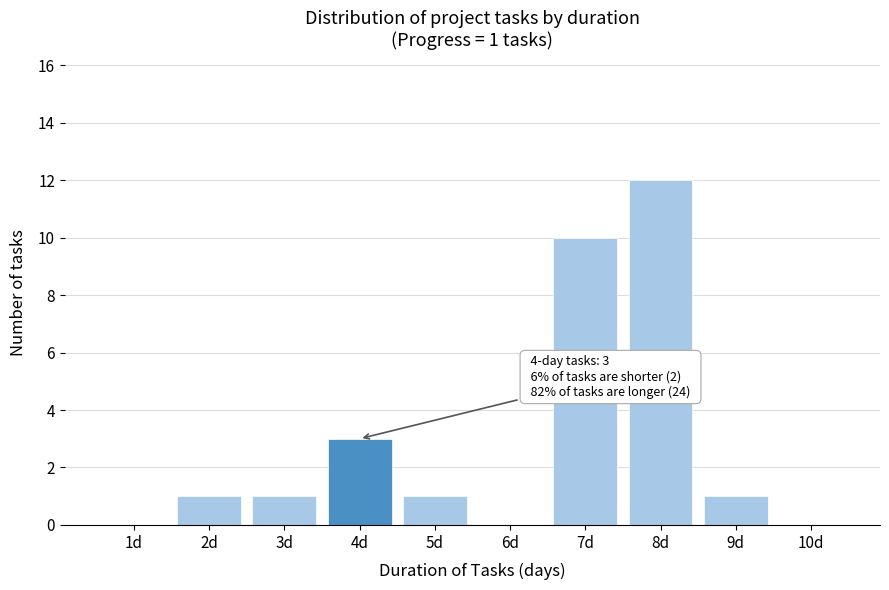

Reading right to left, extract all data points from this chart.

10d=0	9d=1	8d=12	7d=10	6d=0	5d=1	4d=3	3d=1	2d=1	1d=0